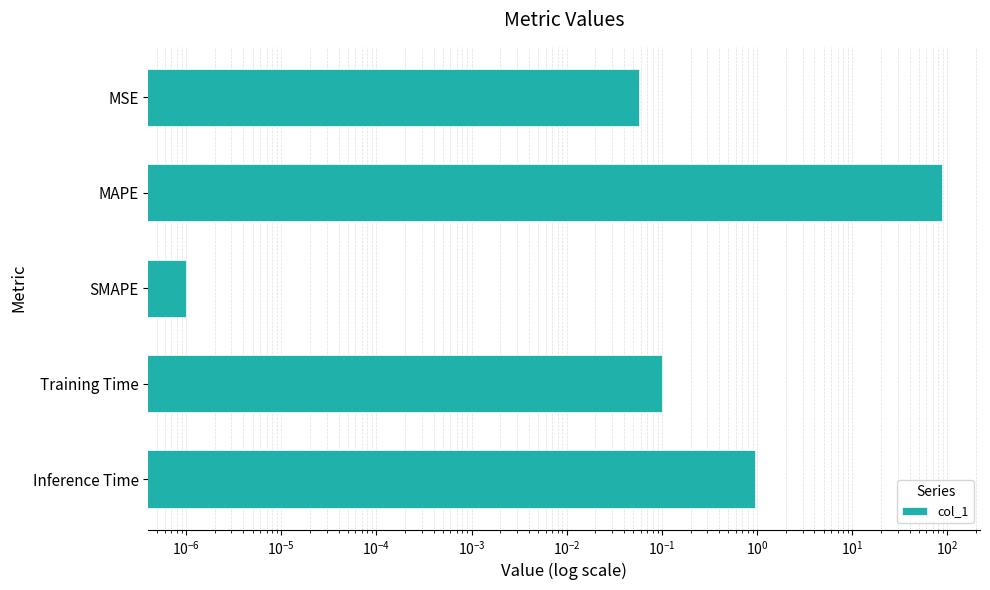

Between MSE and Training Time, which is larger?

Training Time